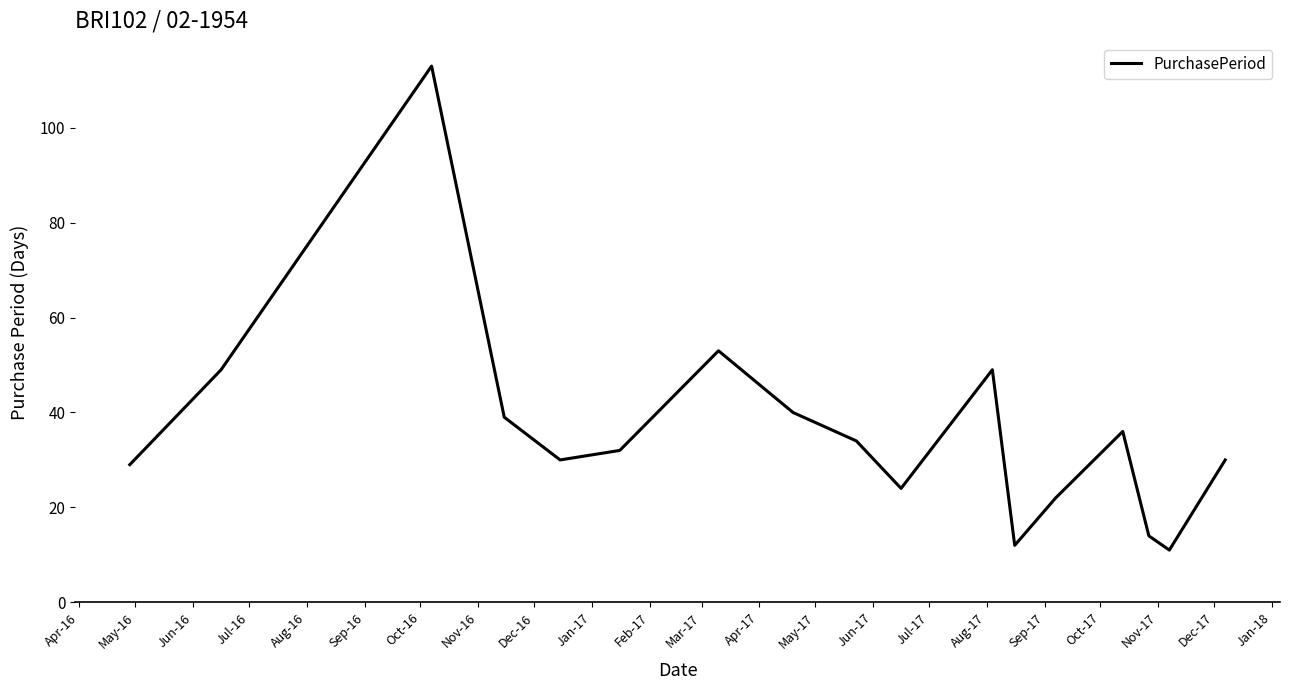

What is the difference between the maximum and minimum values?

102